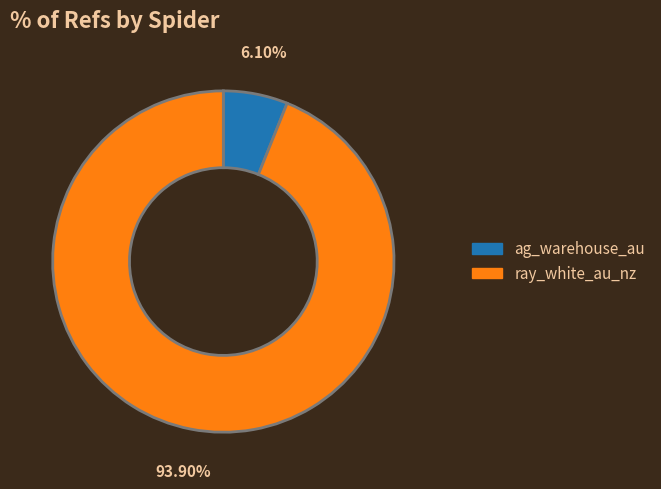

Is there any slice that represents more than half of the pie?

Yes